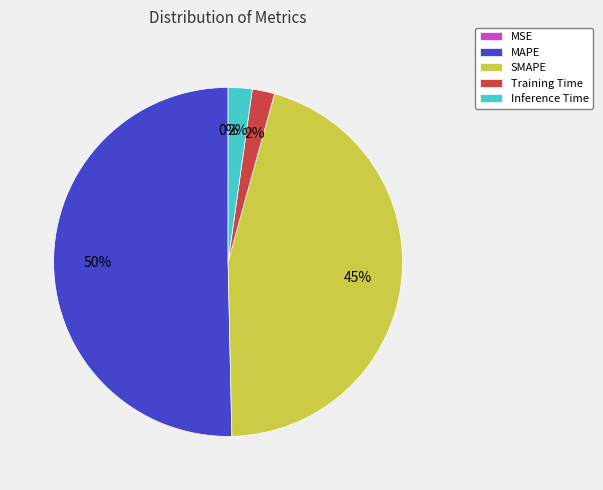

What is the majority slice?

MAPE